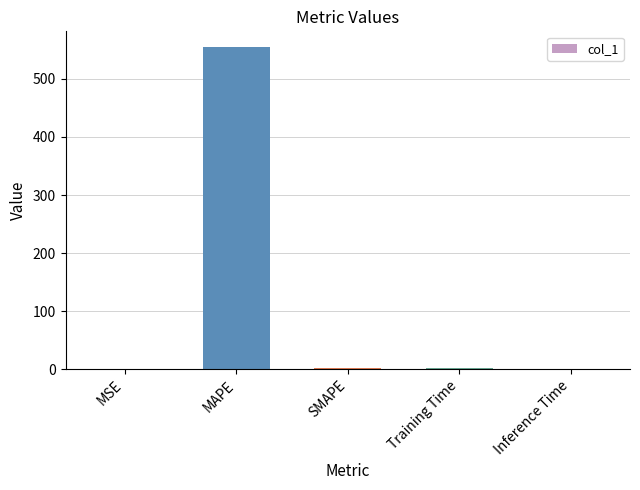

Which category has the highest value across all series?

MAPE